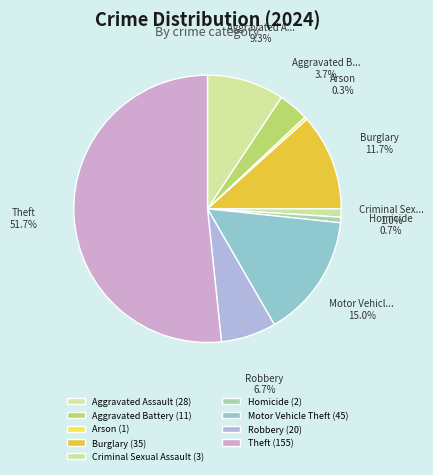

How many segments does this pie chart have?

9